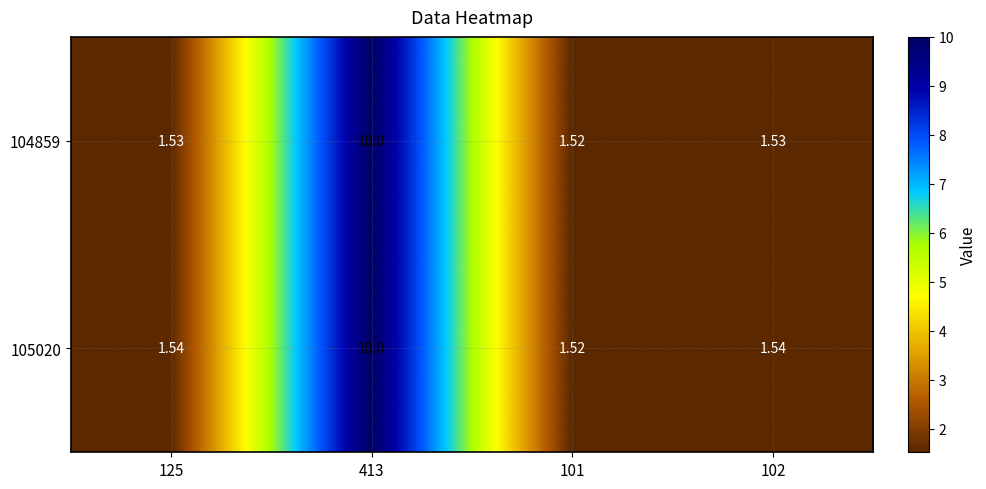

Is the value of 105020 at 413 greater than the value of 104859 at 125?

Yes